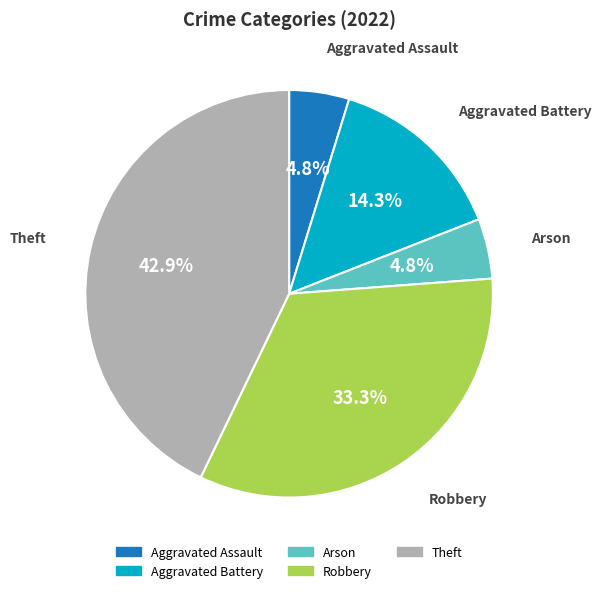

Between Aggravated Battery and Aggravated Assault, which is larger?

Aggravated Battery